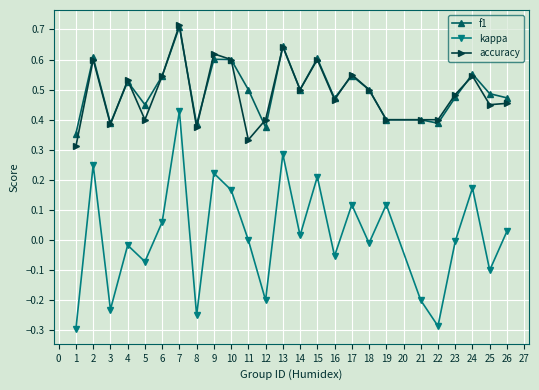

True or false: kappa has a value of -0.1 at 8.

False